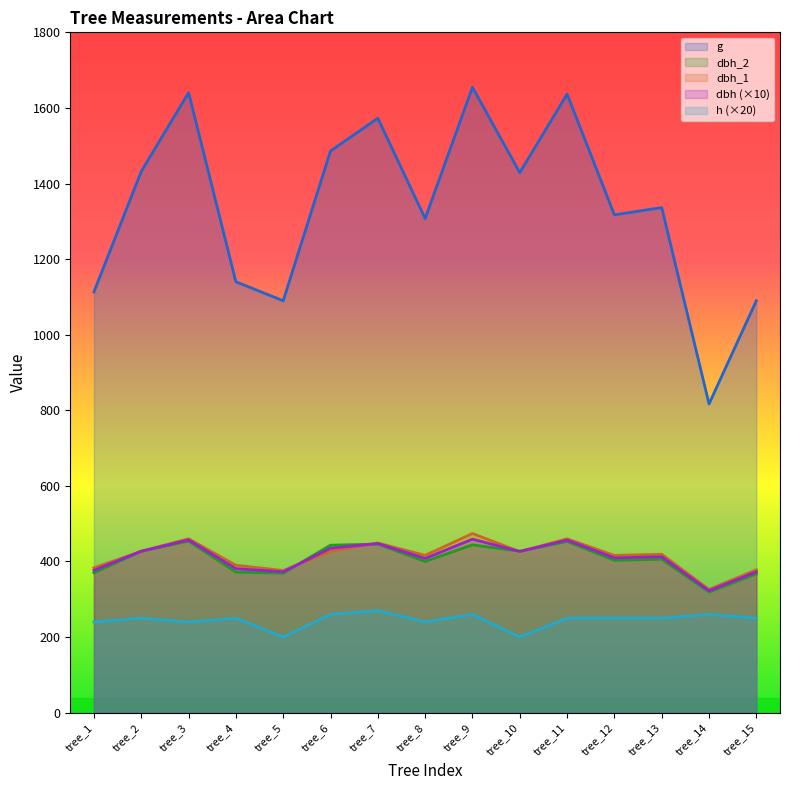

Which series has the largest range (max minus min)?

g